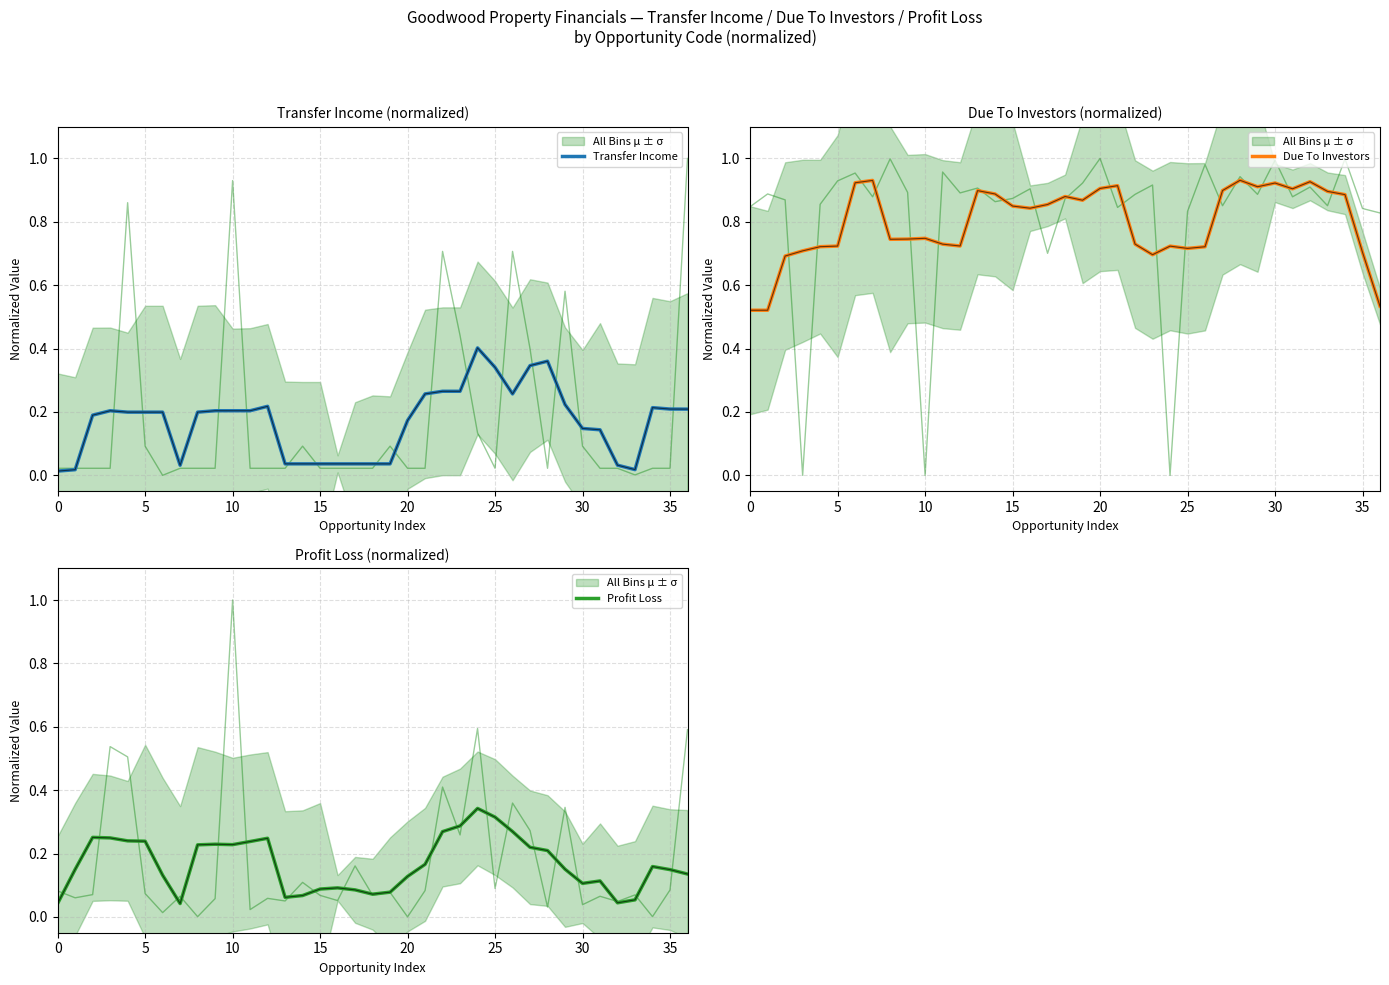

What is the value of the Profit Loss point at the 14th from the left?

0.1